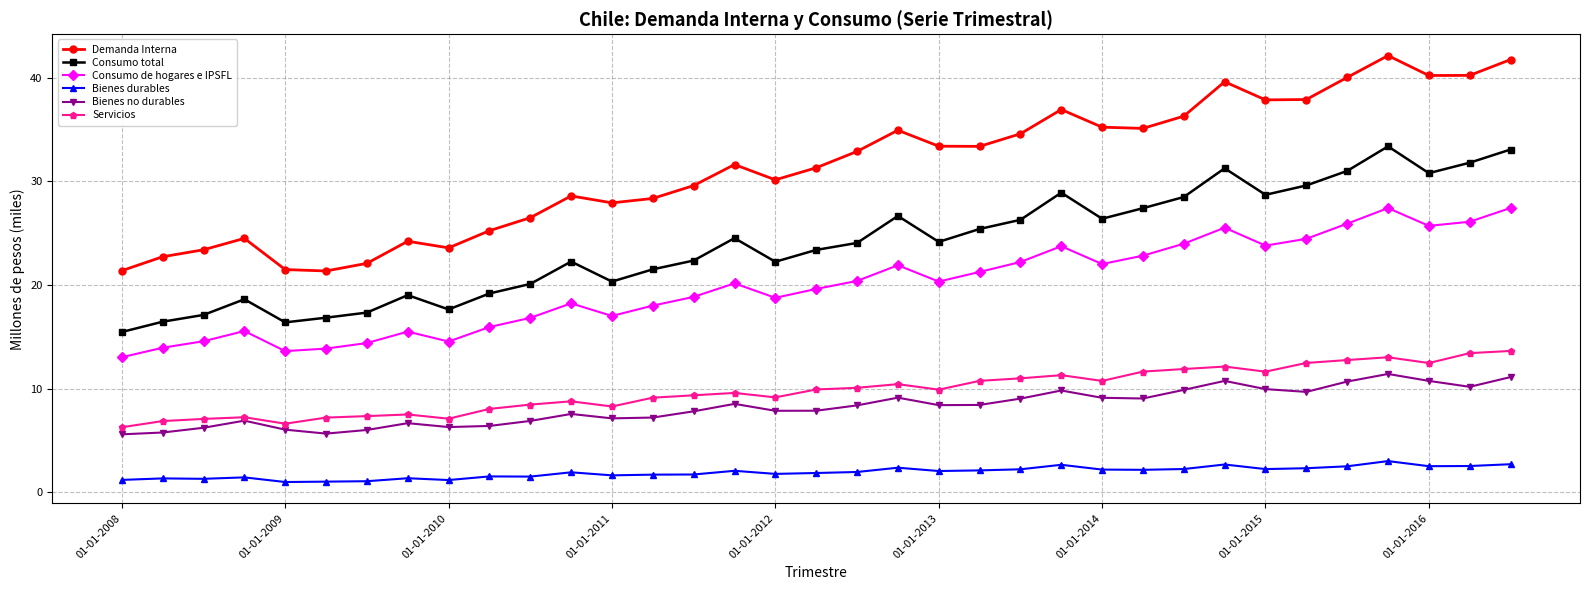

How many distinct data groups are displayed?

6